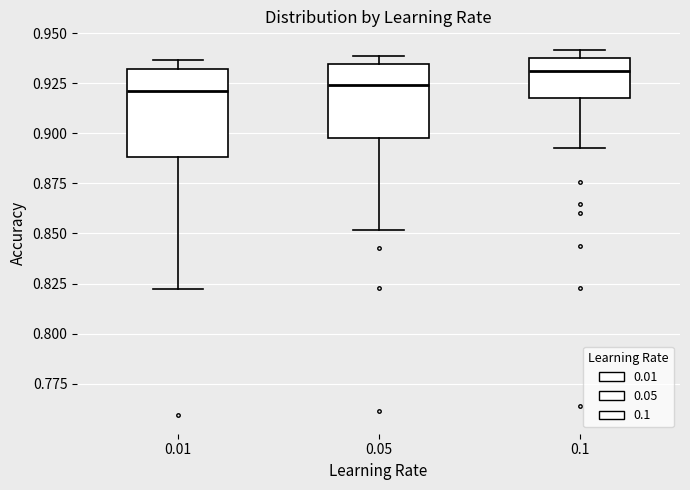

Reading left to right, read every box against the y-axis: the position of its median line, the range the box covers, and the ends of its whiskers. The values are not printed on the chart, so give them approximately, as read against the axis.

0.01: median 0.920, box 0.890 to 0.930, whiskers 0.820 to 0.935
0.05: median 0.925, box 0.900 to 0.935, whiskers 0.850 to 0.940
0.1: median 0.930, box 0.915 to 0.940, whiskers 0.890 to 0.940 (just above the box's upper edge)